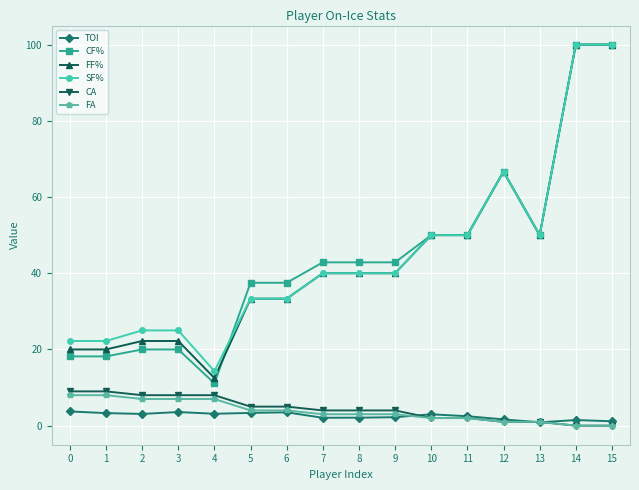

The CF% series shows 62.4 at 8. True or false?

False